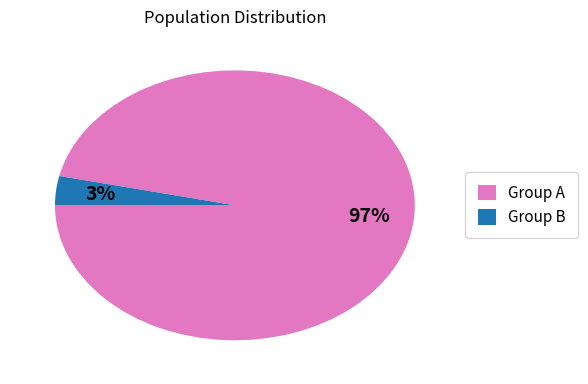

Which category accounts for the majority?

Group A